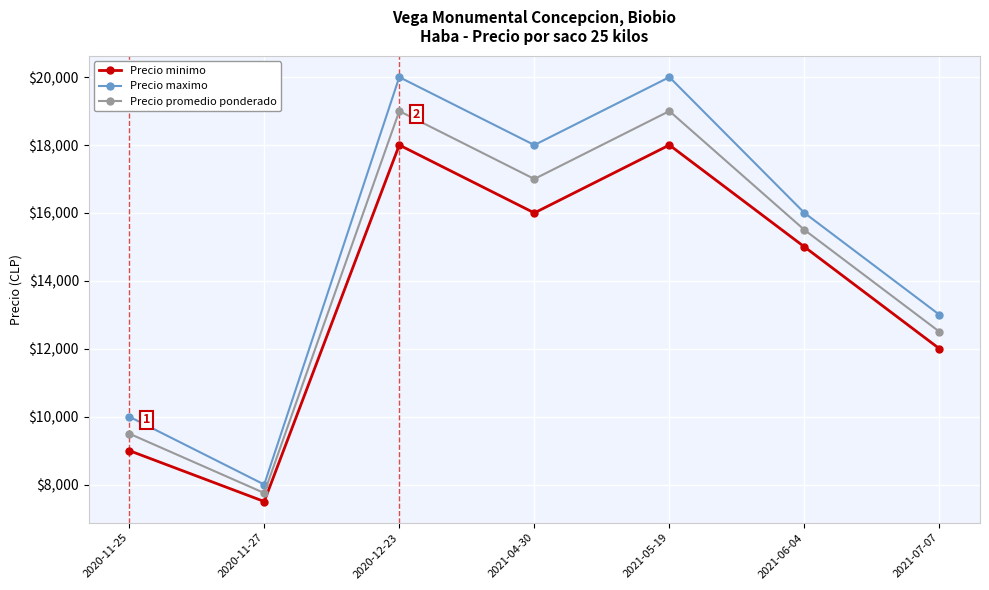

What is the smallest value displayed?

7500